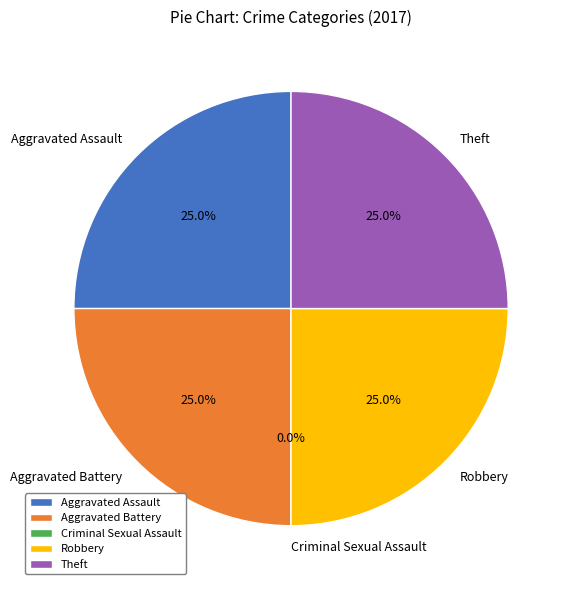

The Theft slice represents 25% of the pie. True or false?

True